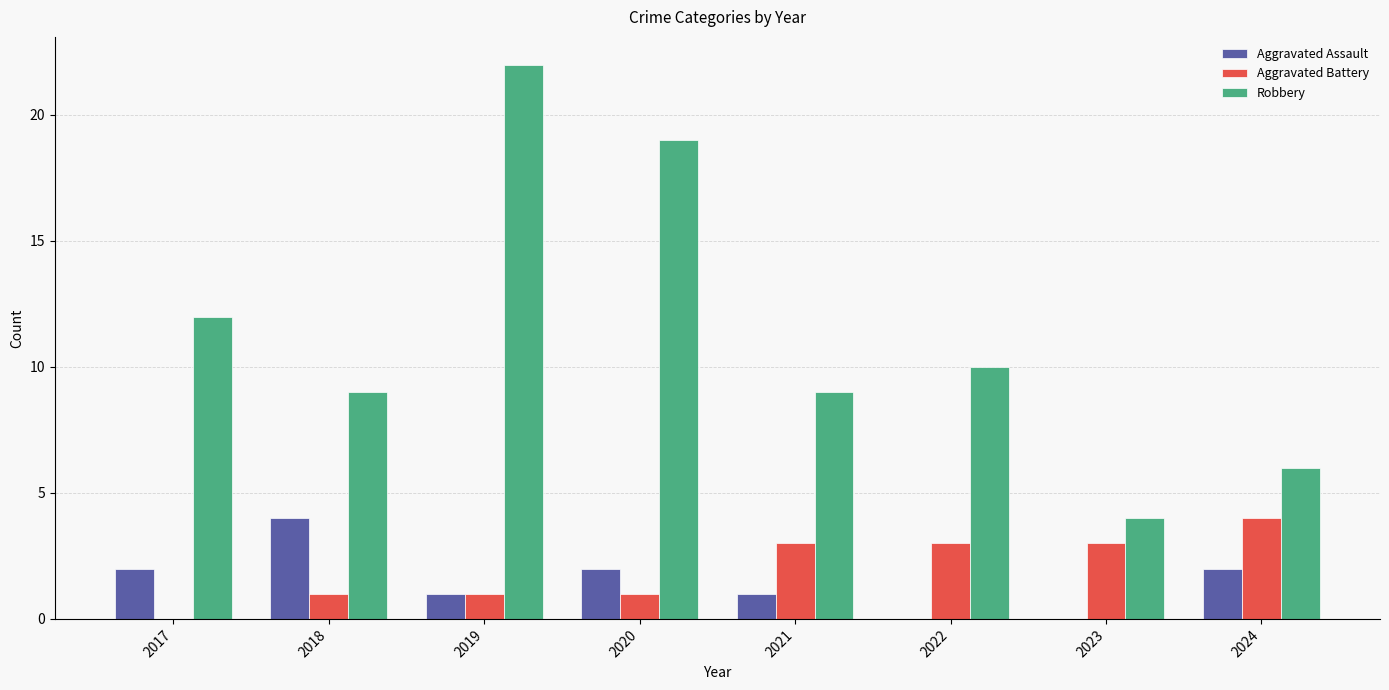

What value does the Aggravated Battery series have at 2021?

3